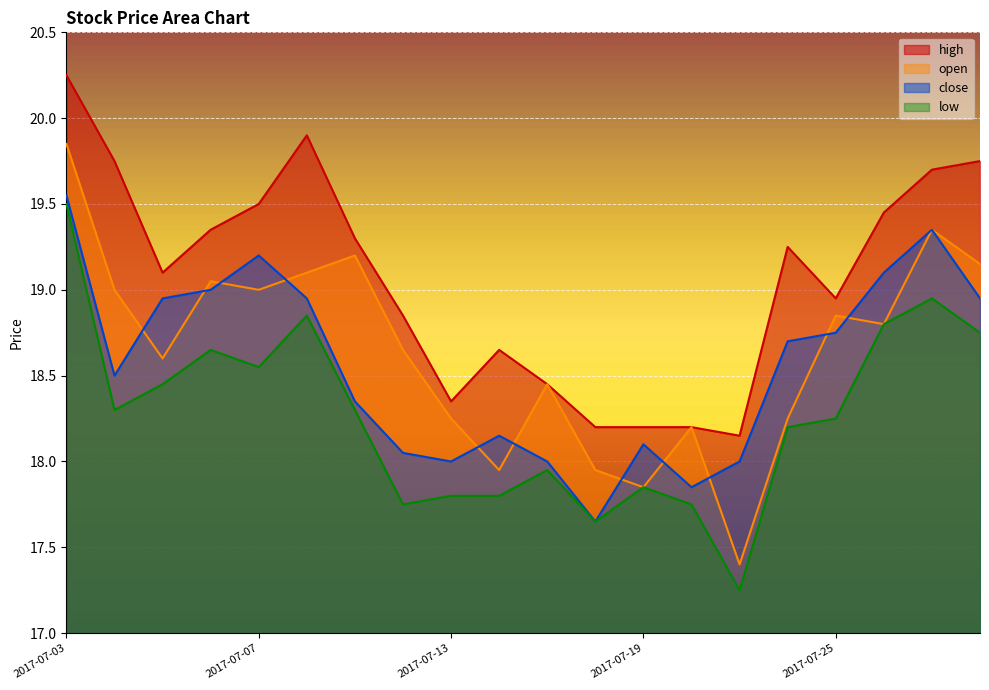

What is the total value across all series at 2017-07-19?

72.0